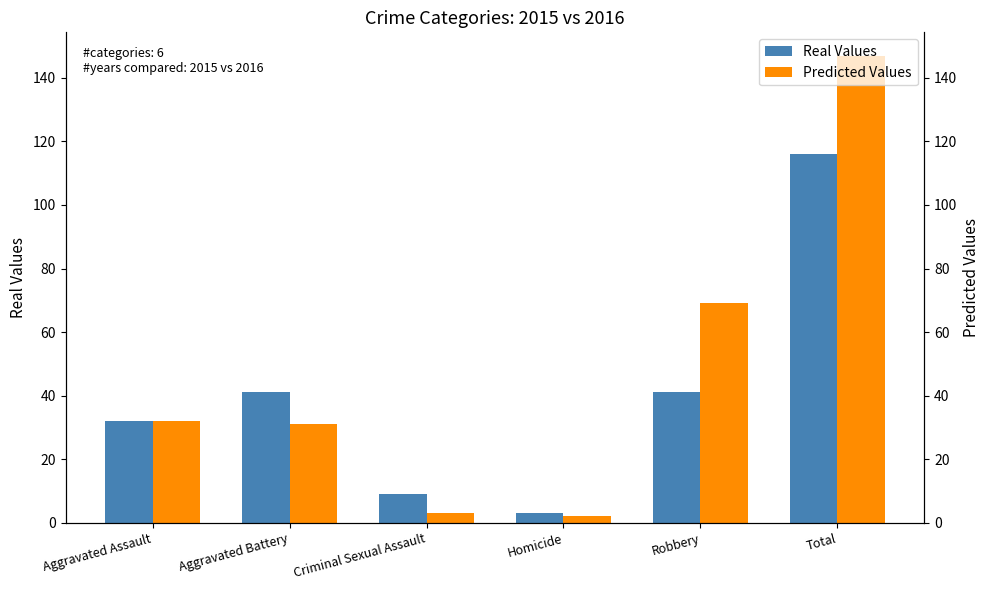

What is the highest value of the Real Values series?

116